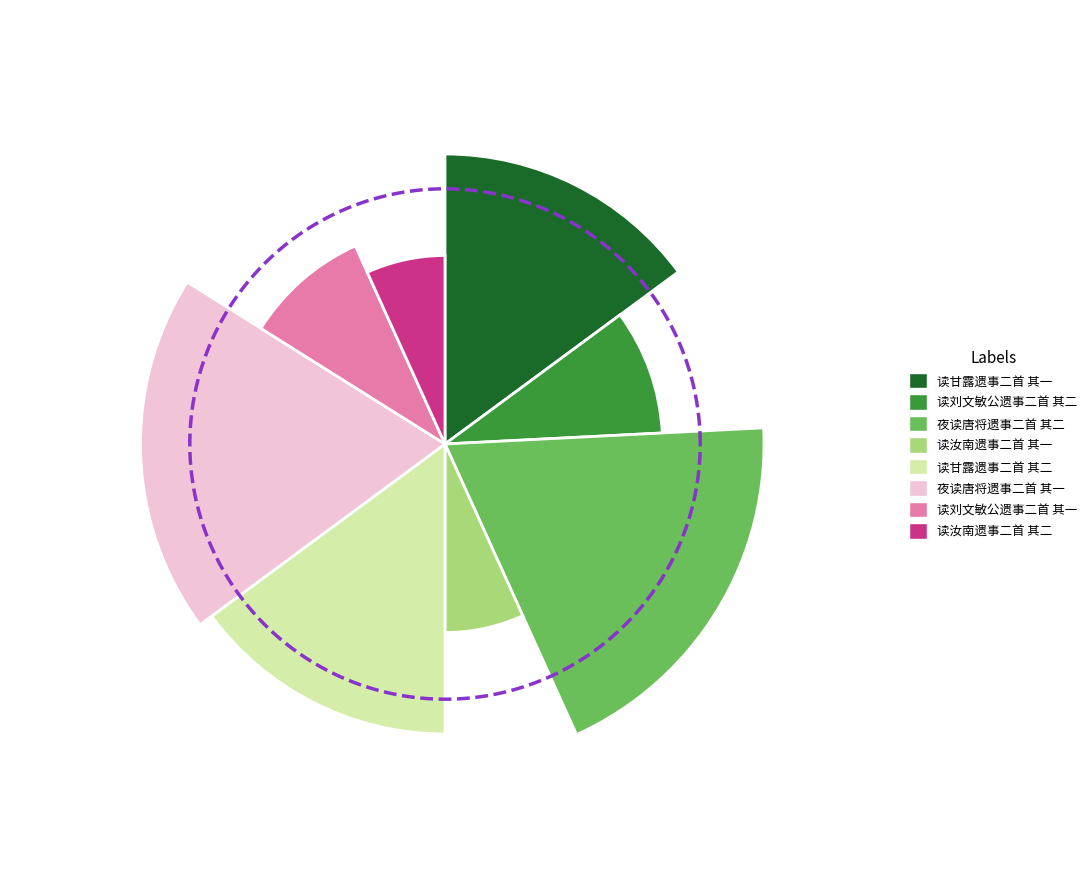

Does 读汝南遗事二首 其一 represent more than half of the total?

No